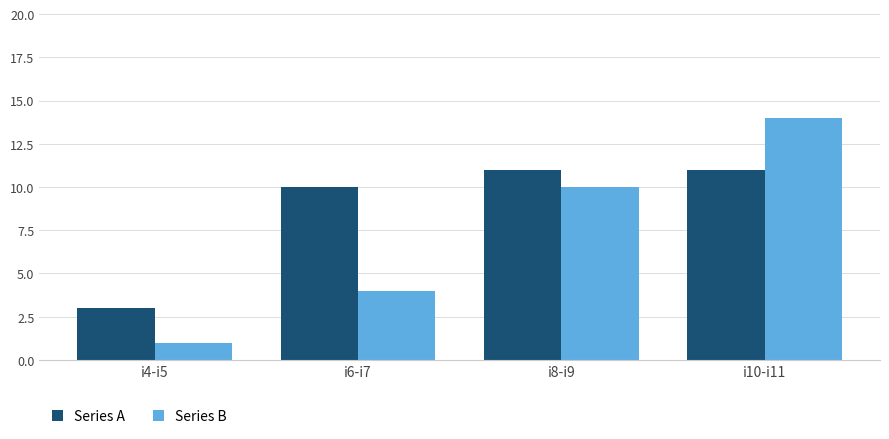

What position from the left is i10-i11?

4